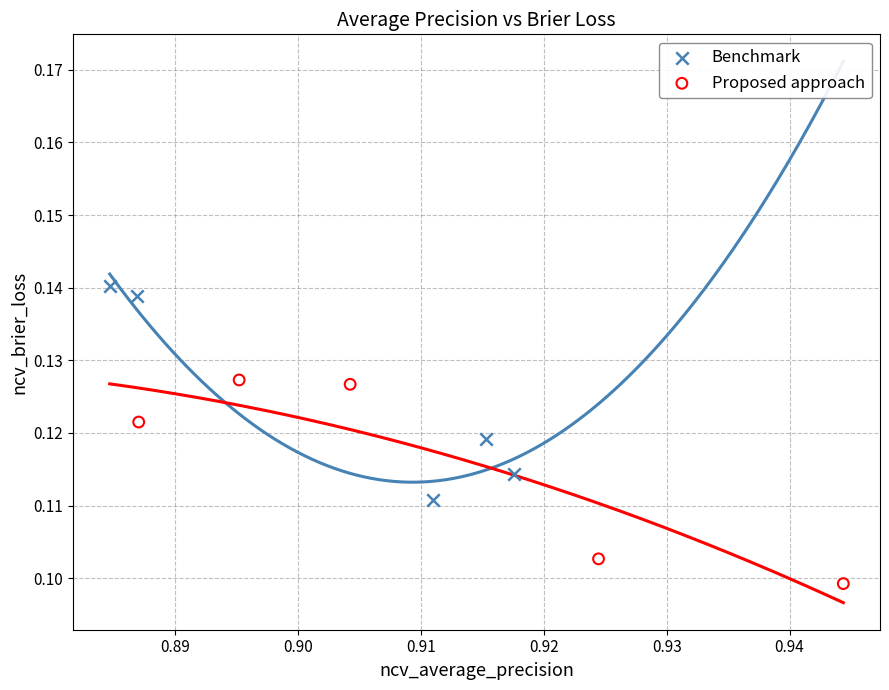

Which series reaches the minimum Y coordinate?

Proposed approach